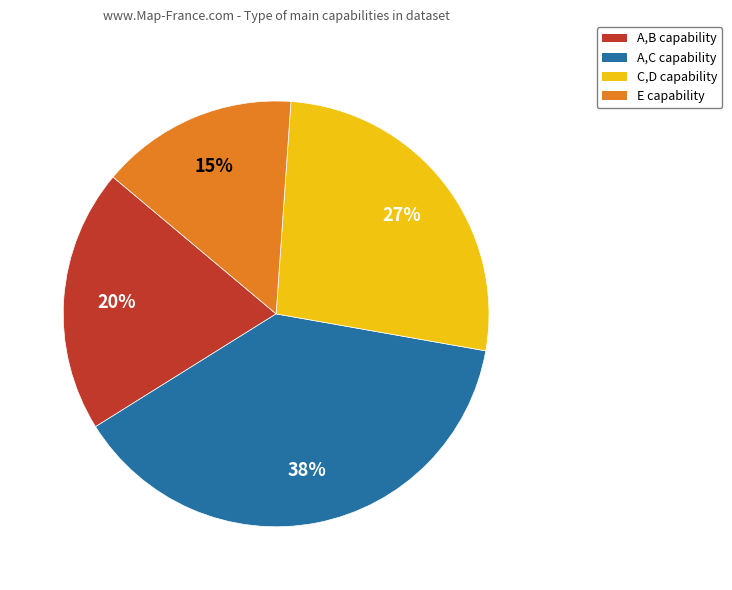

To the nearest percent, what is the combined percentage of E and A,C?

53%